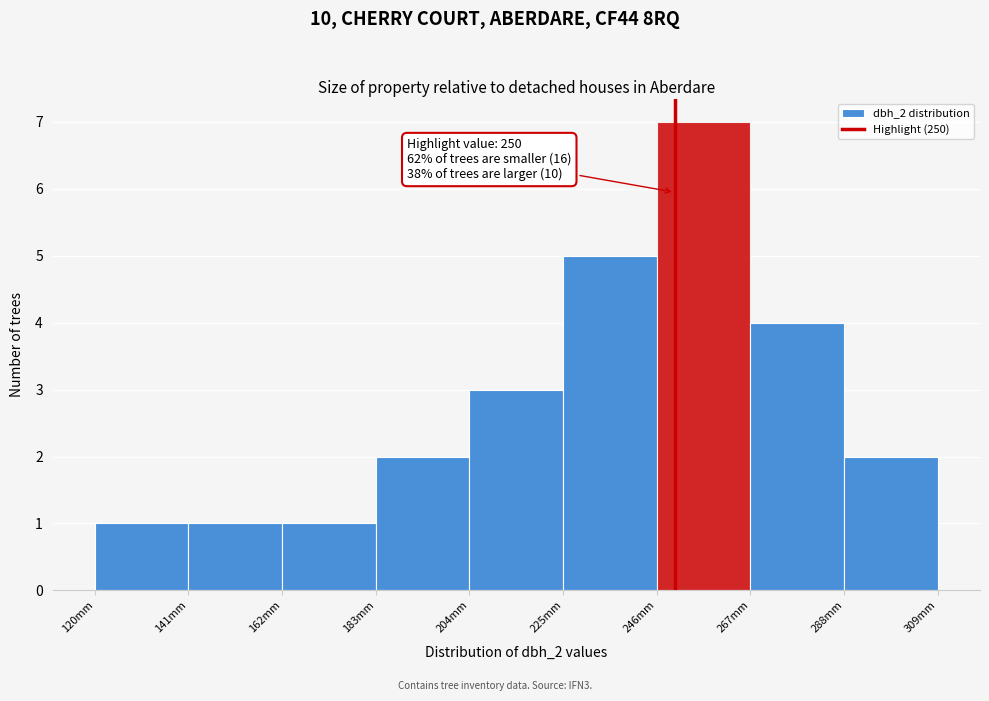

Over which range of the x-axis is the bar tallest?

246 to 267